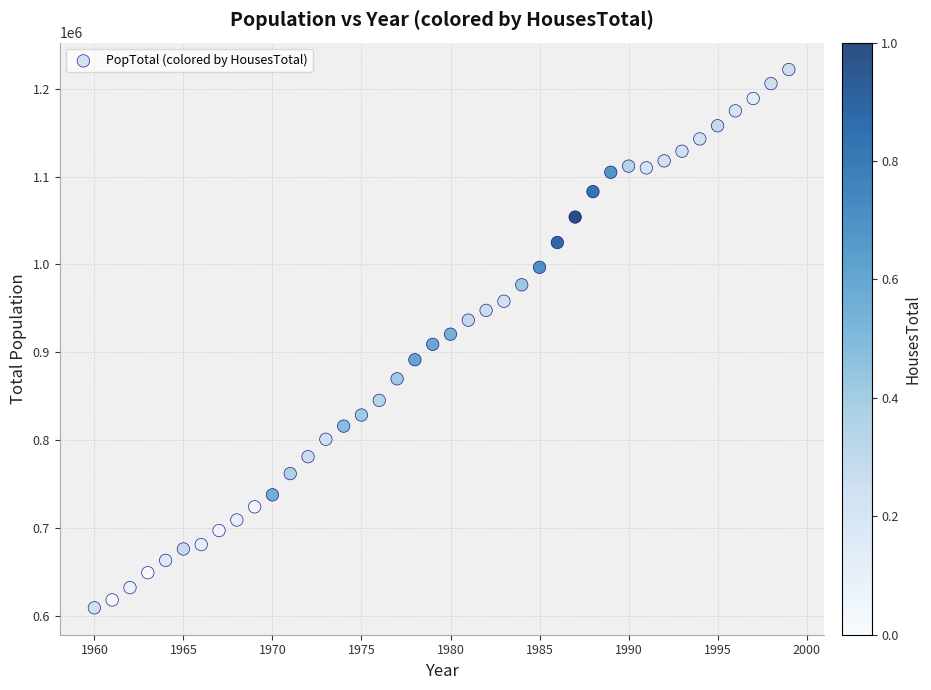

What is the range of Y values (max minus min)?

613000